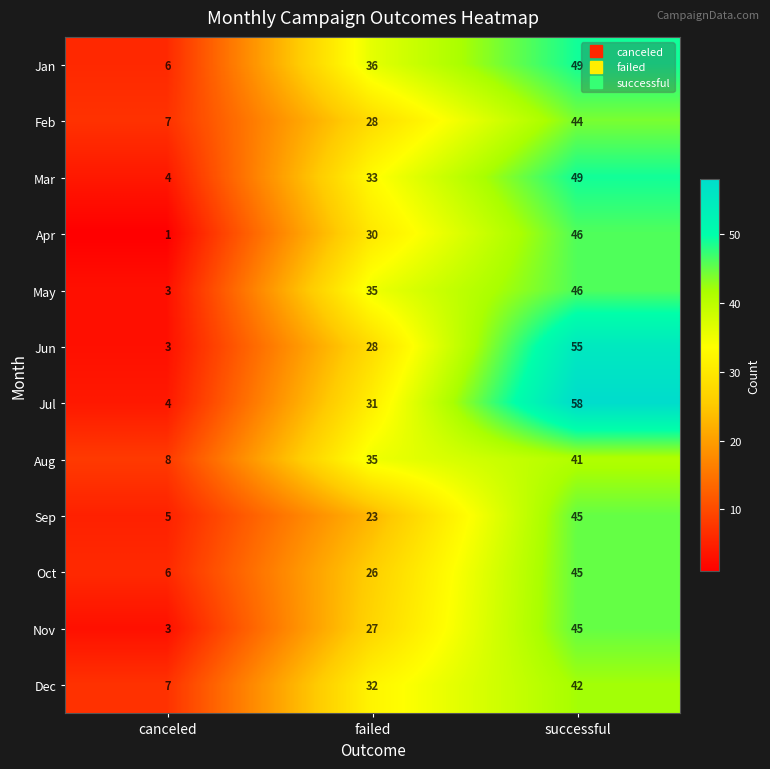

What is the greatest value displayed?

58